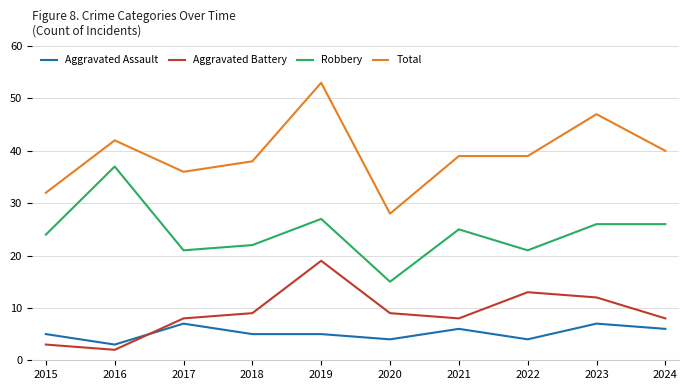

The Aggravated Battery series shows 13 at 2022. True or false?

True